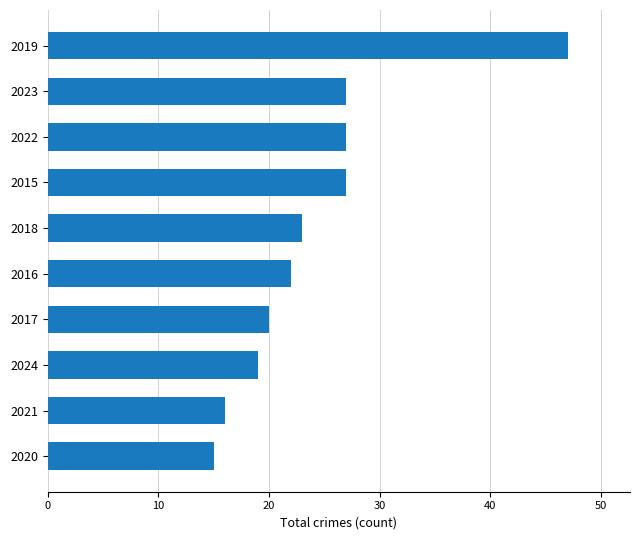

The value at 2016 is 22. True or false?

True